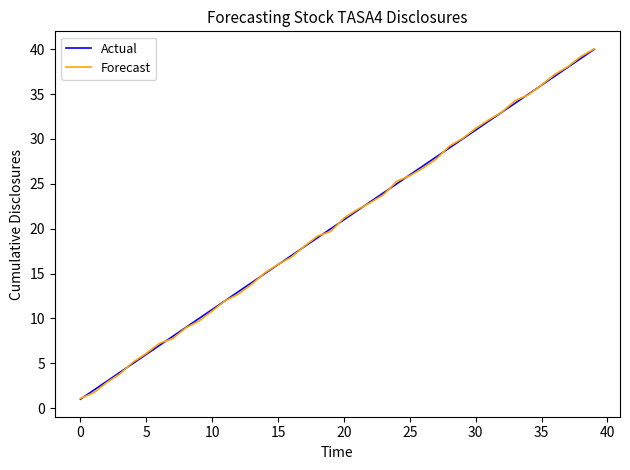

Which series ends up on top after the final intersection of Forecast and Actual?

Forecast